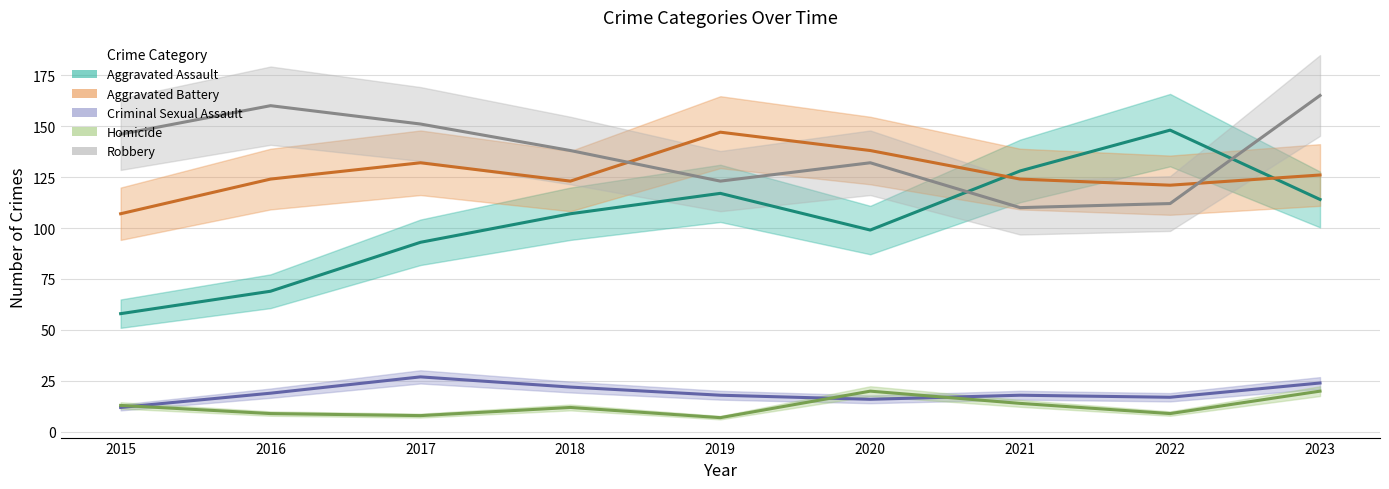

What is the value of the Robbery point at the 8th from the left?

112